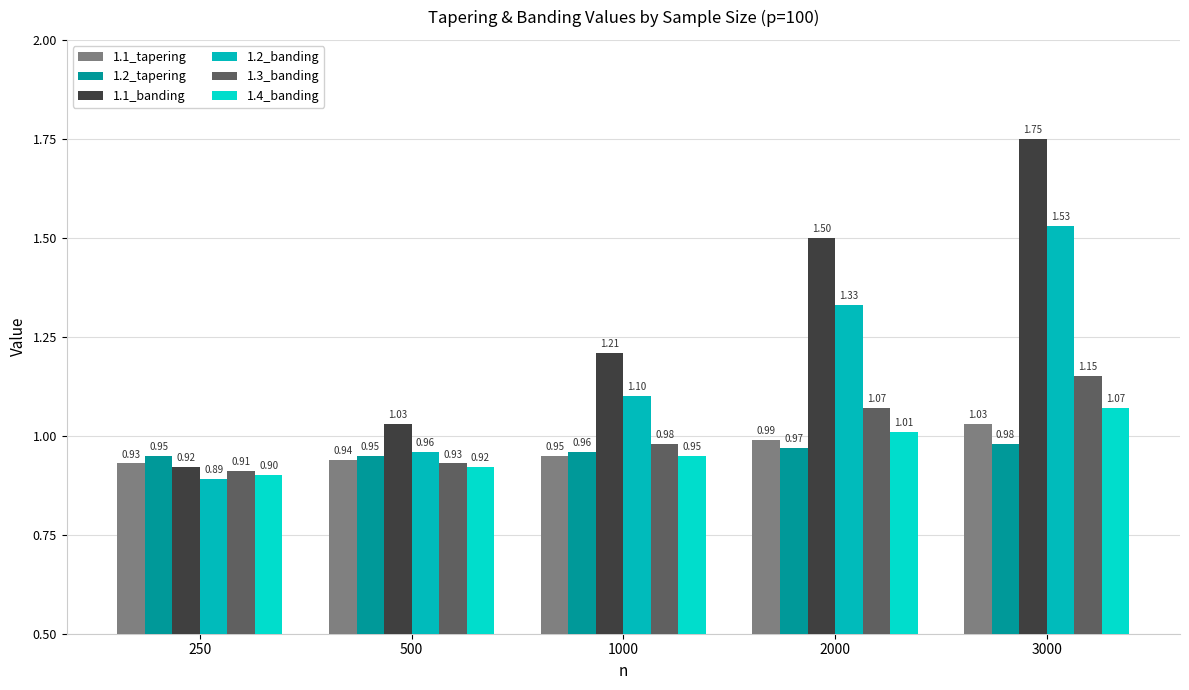

How many bars are there in each group?

6